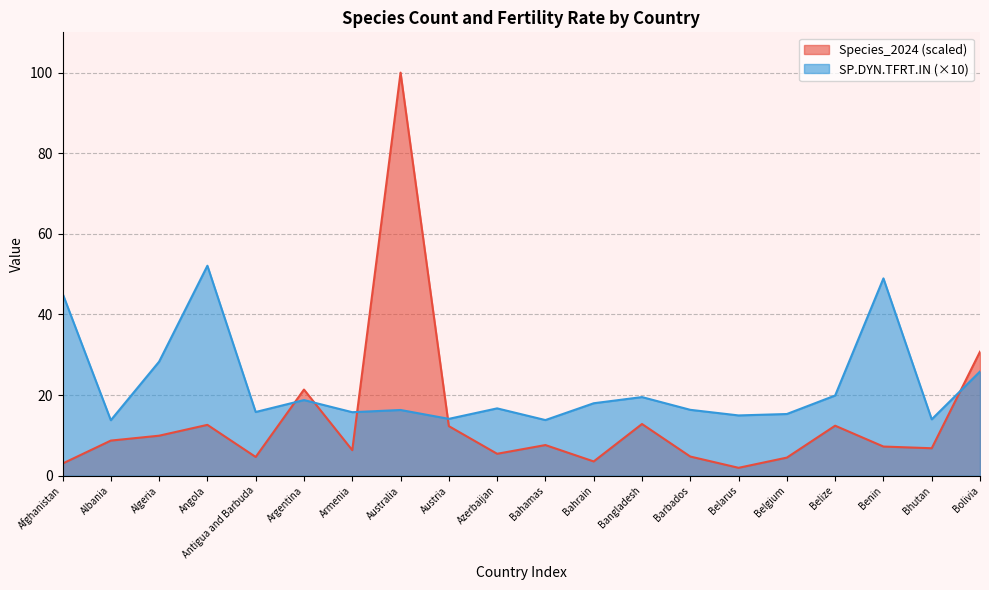

At which label does SP.DYN.TFRT.IN reach its minimum?

Albania